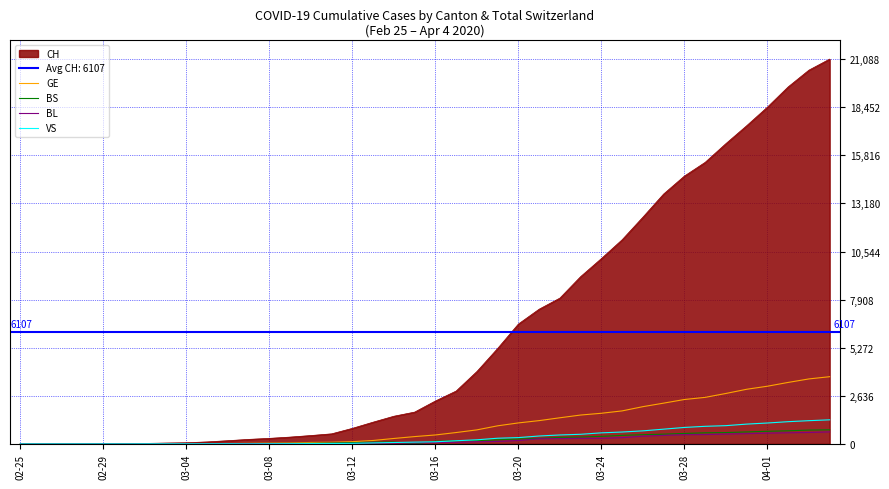

What is the maximum value for BS?

771